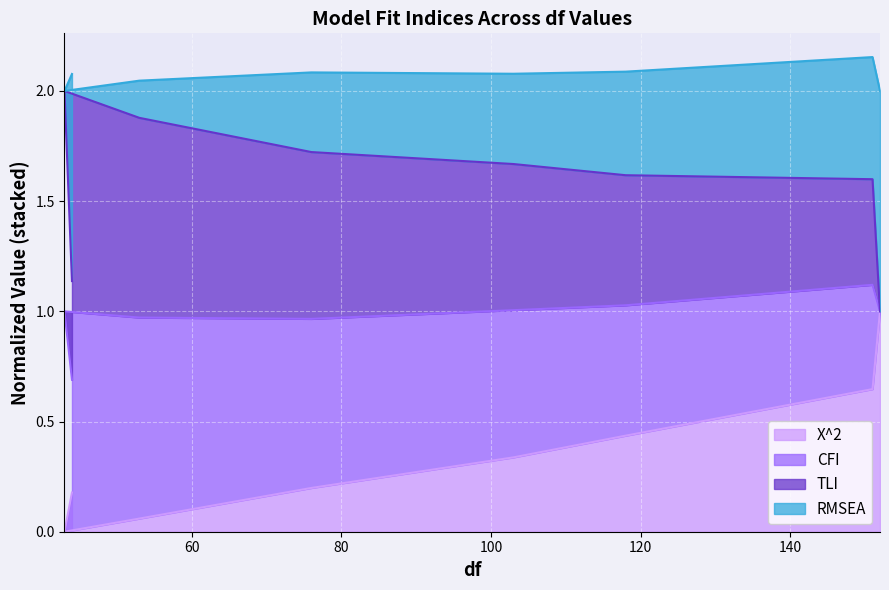

Is it true that X^2 equals 0.2 at 103?

False